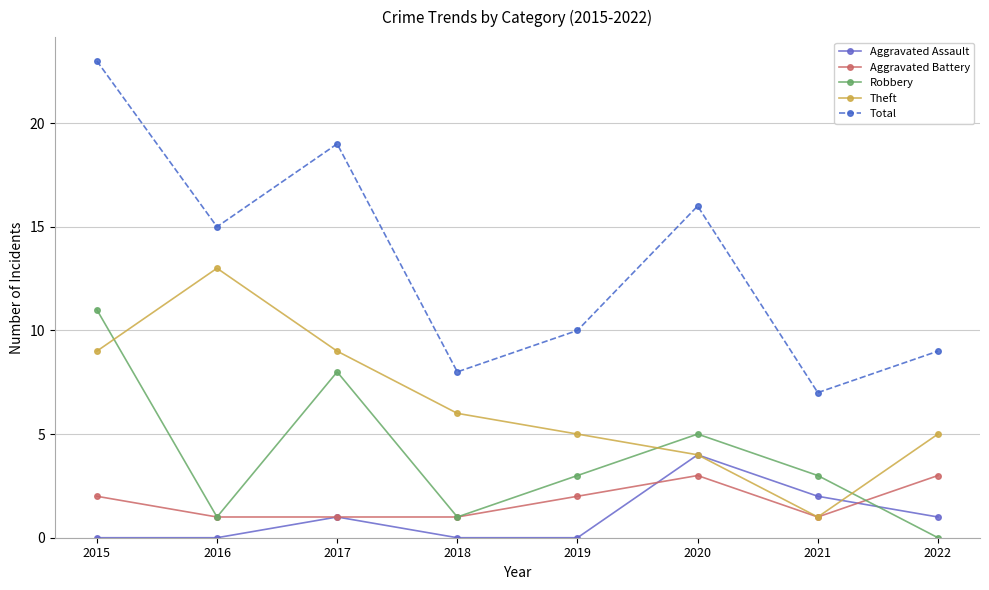

Between 2015 and 2017, which series saw the biggest shift?

Total